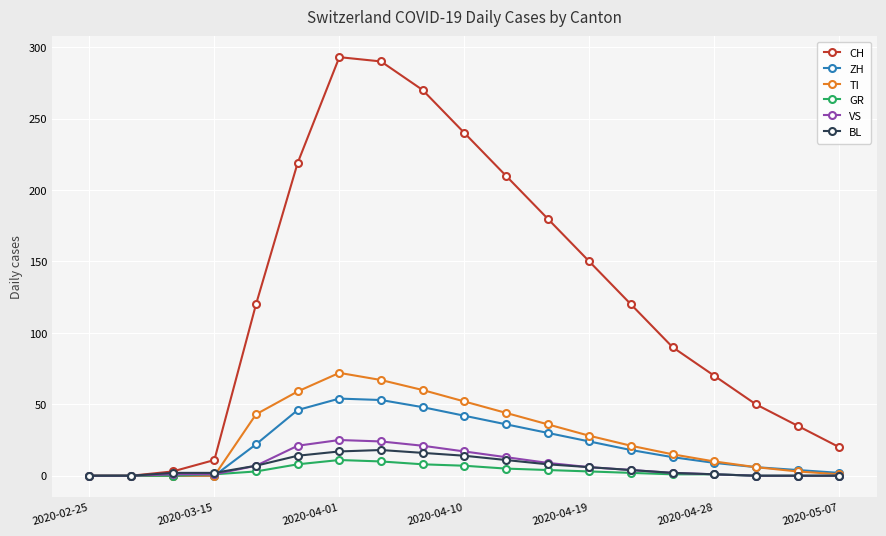

What are all the series names shown in the legend?

CH, ZH, TI, GR, VS, BL